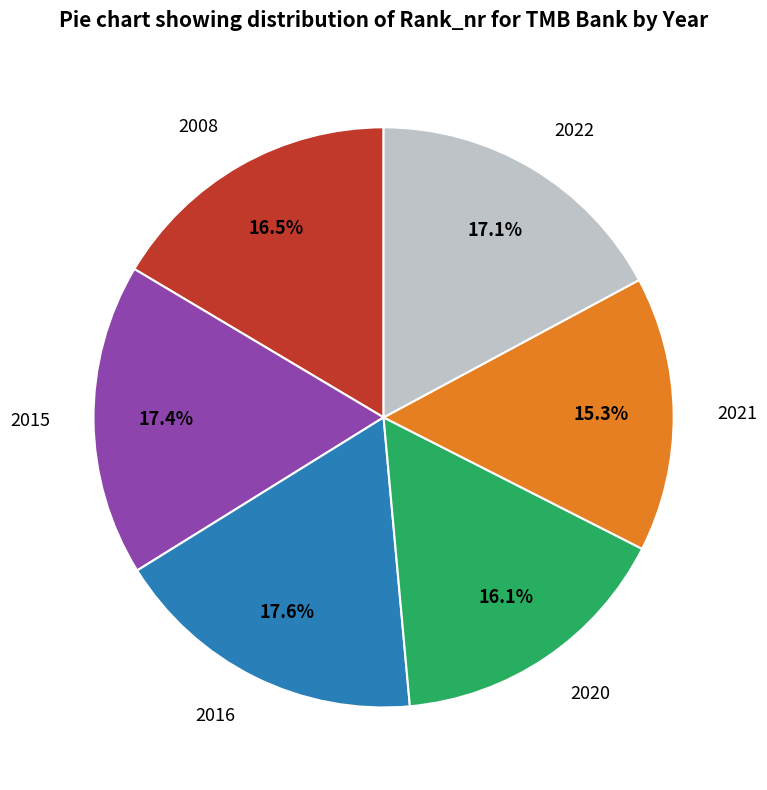

Is it true that 2008 is 2% of the pie?

False